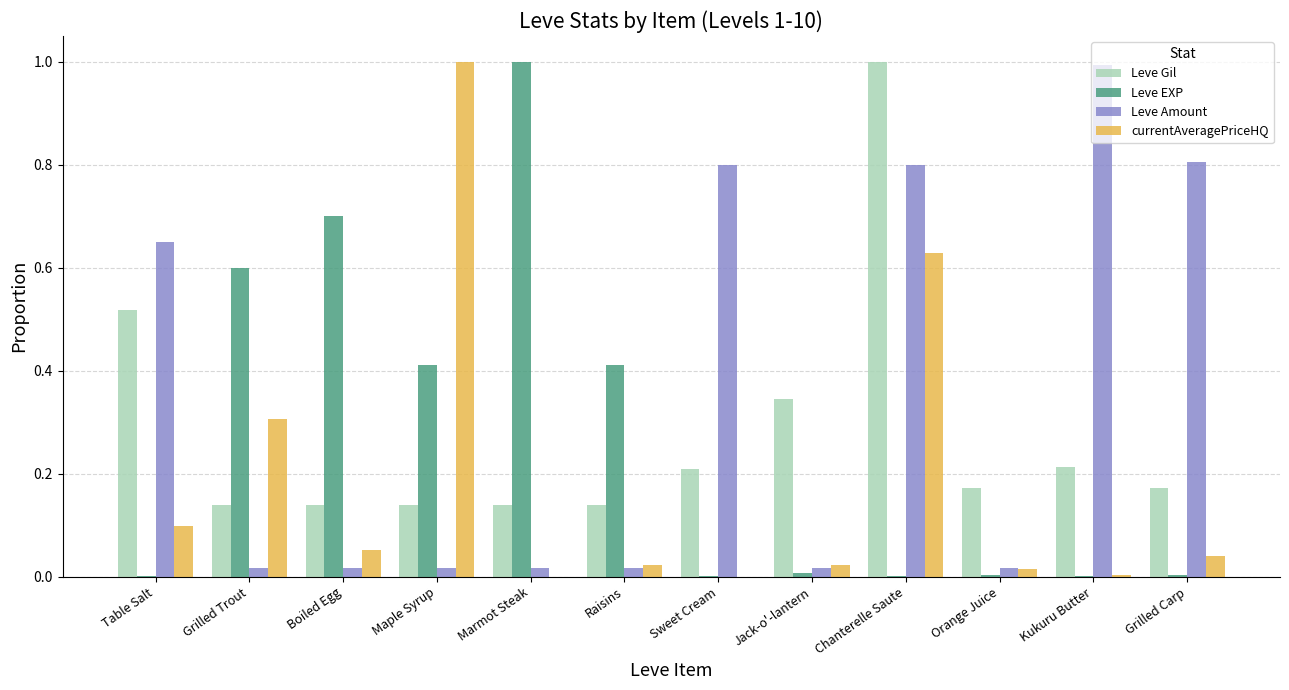

What is the sum of all Leve Gil values?

3.3